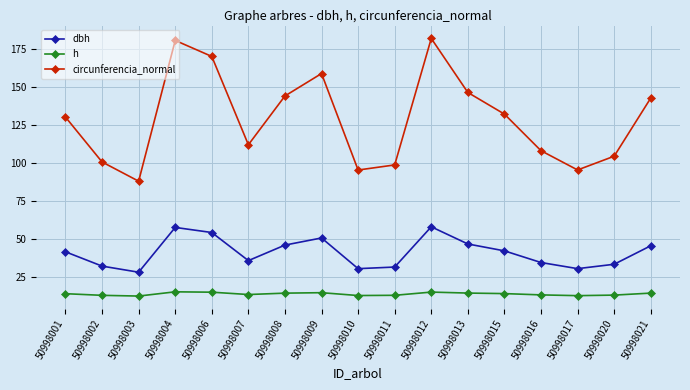

How many values in the circunferencia_normal series are below 130?

8